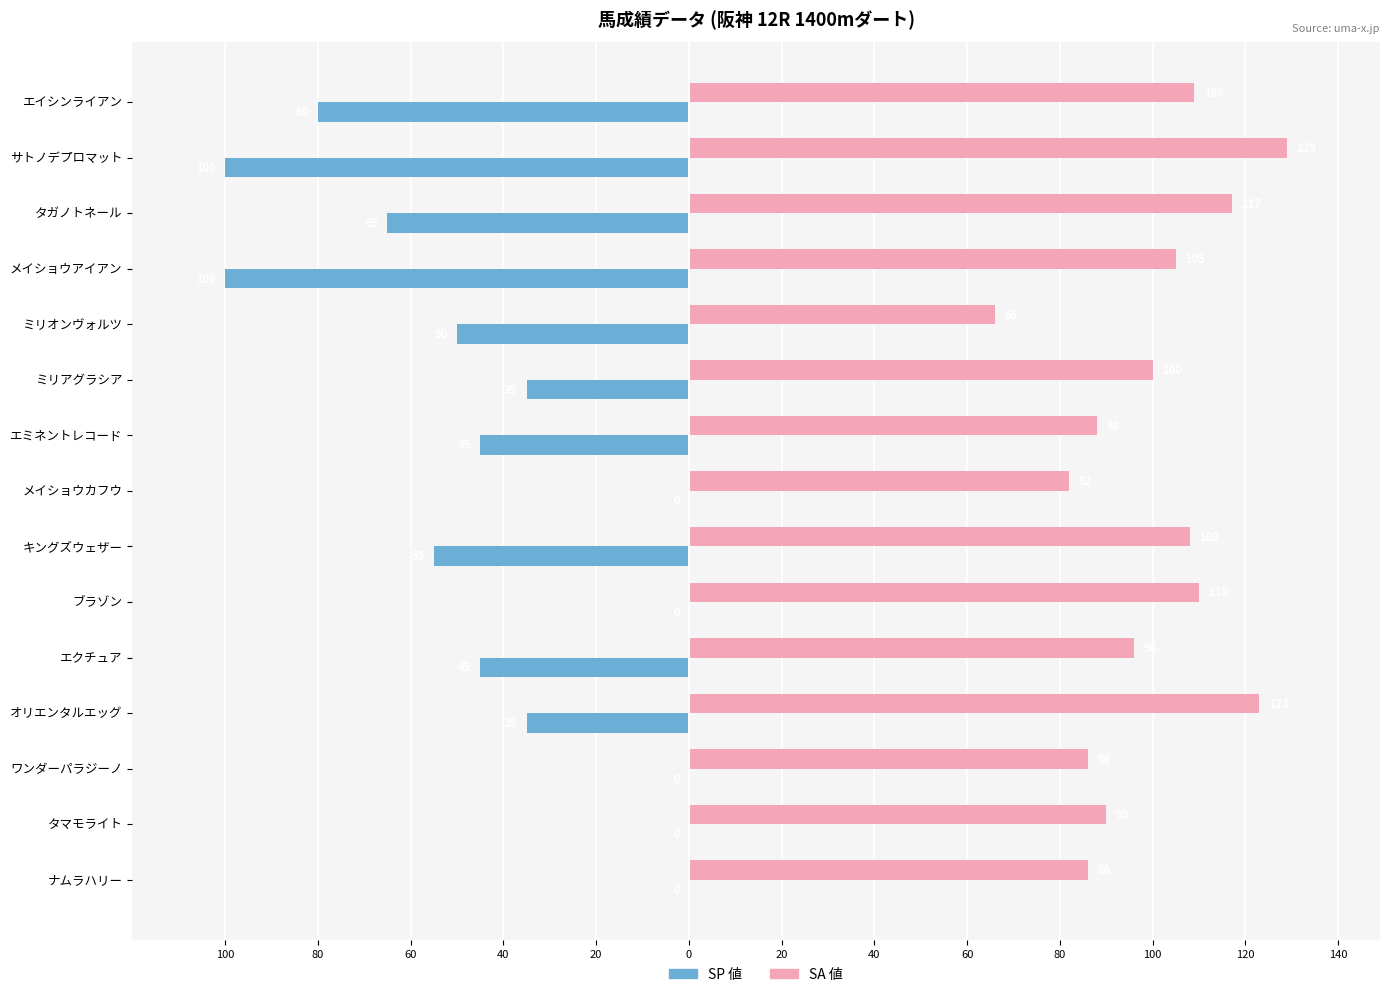

What are all the series names shown in the legend?

SP 値, SA 値